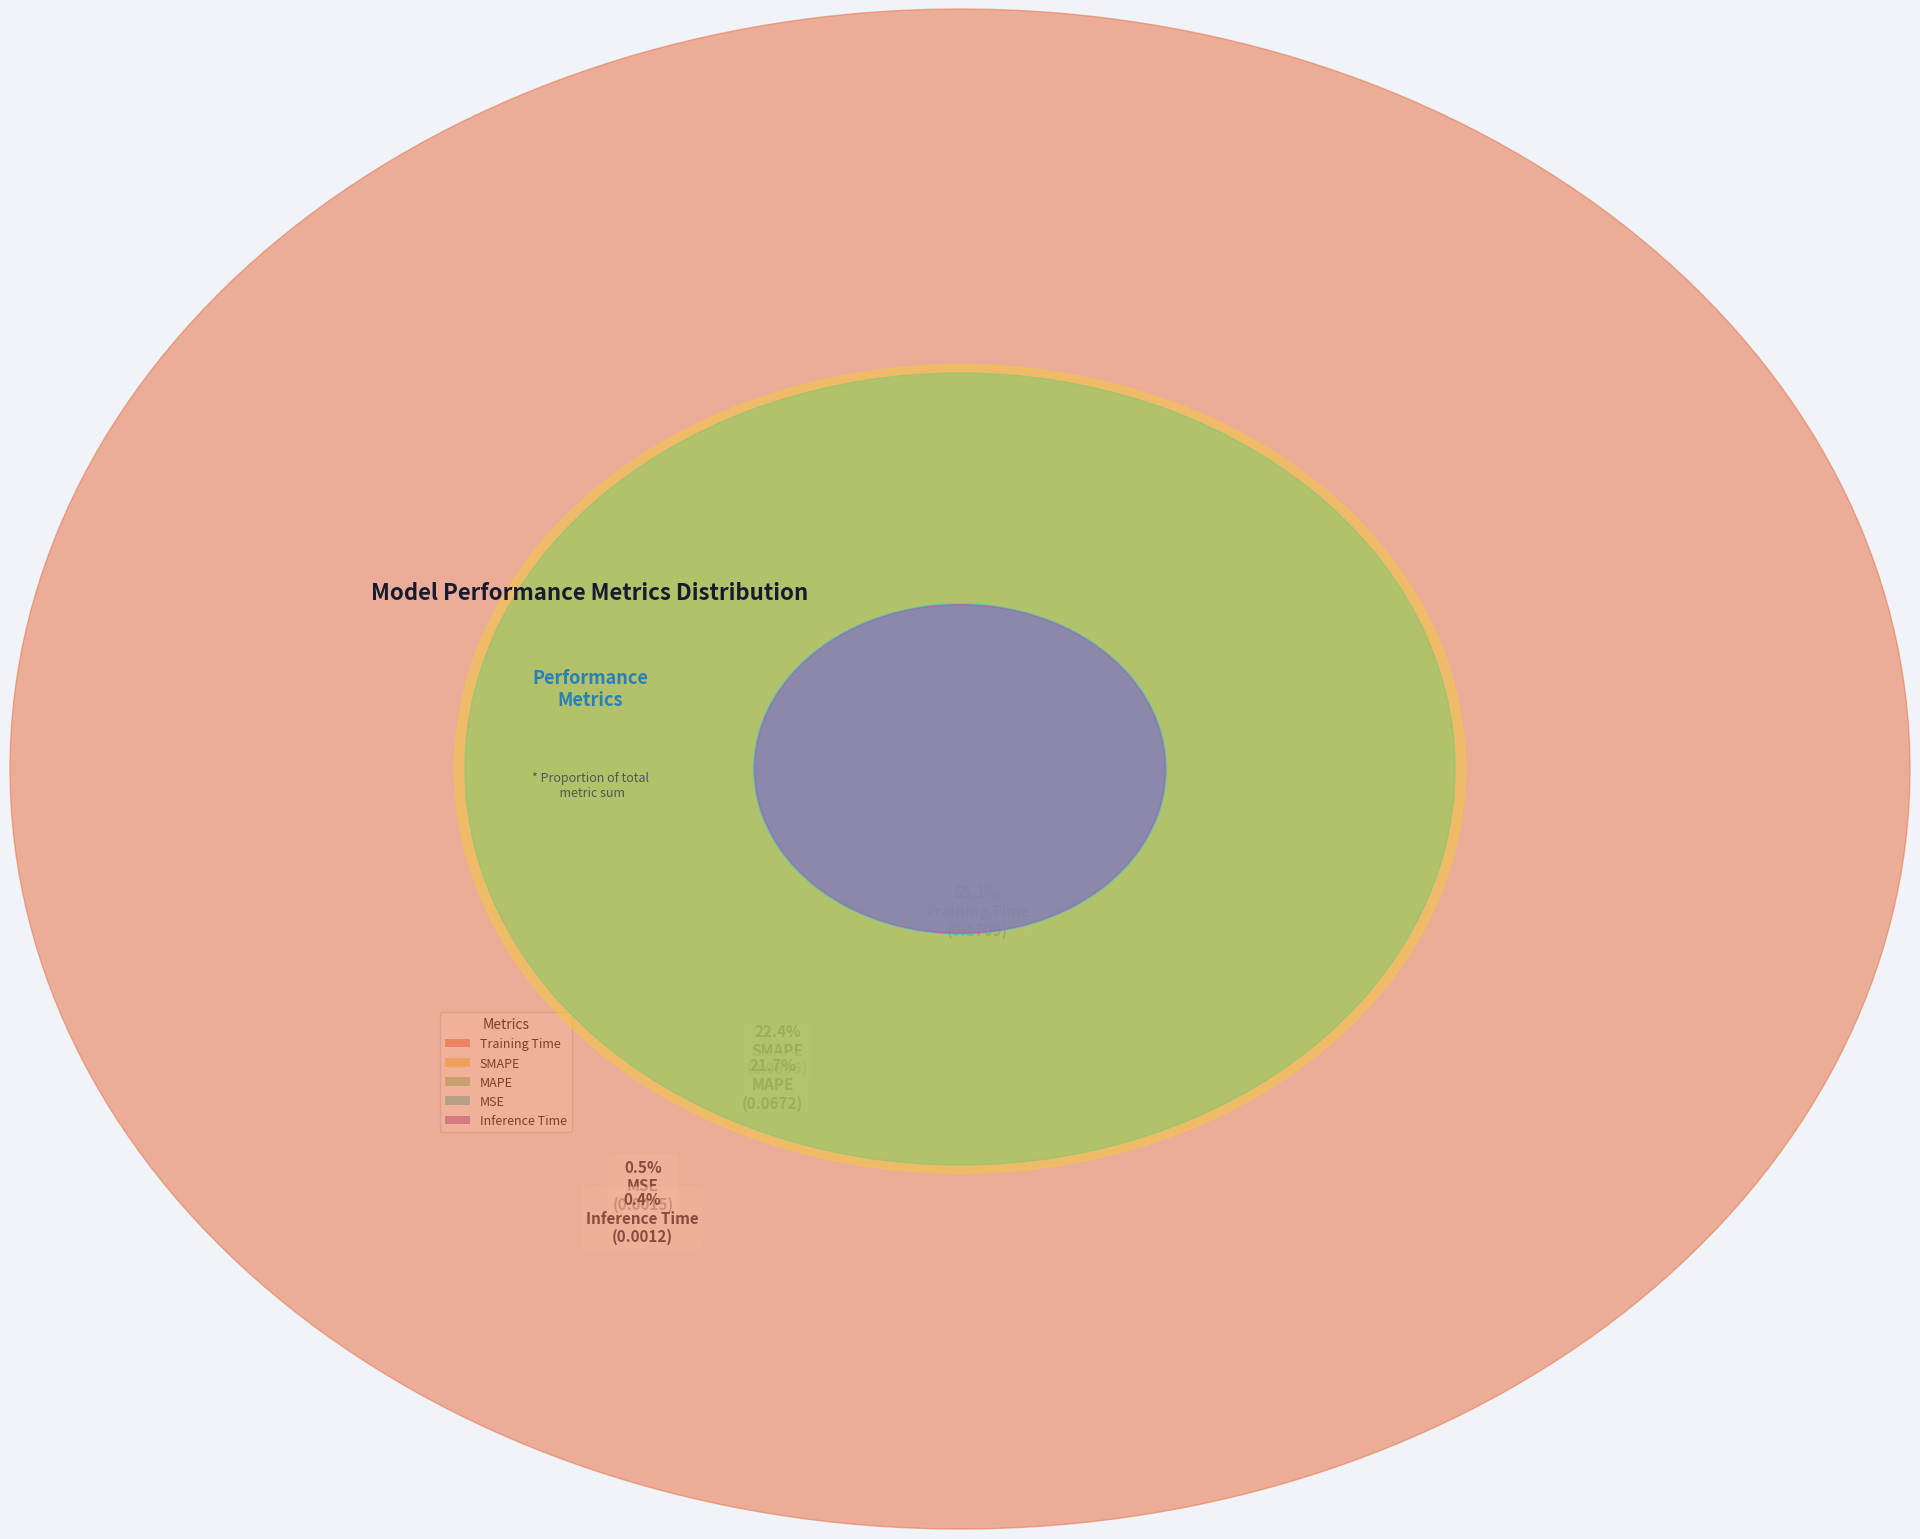

To the nearest percent, what is the average slice percentage?

20%